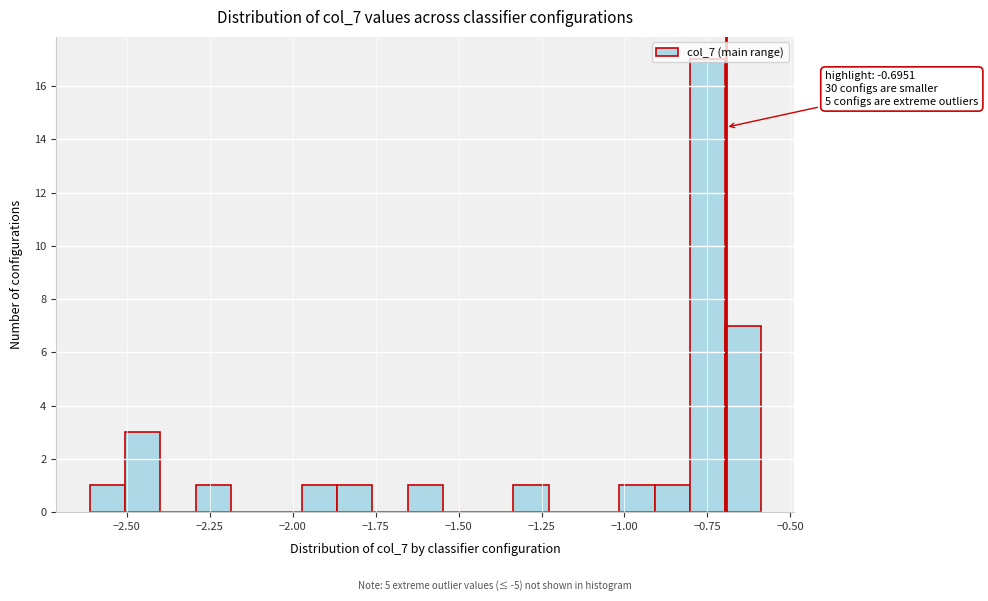

Read against the x-axis, roughly where is the centre of the tallest bar?

-0.75